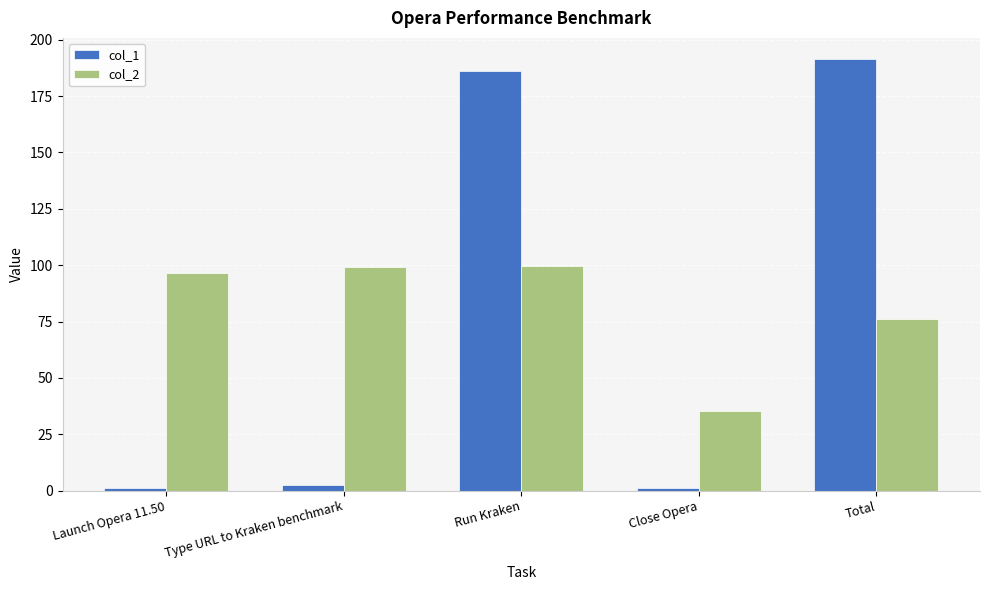

Where does the col_2 series first go above 96?

Launch Opera 11.50